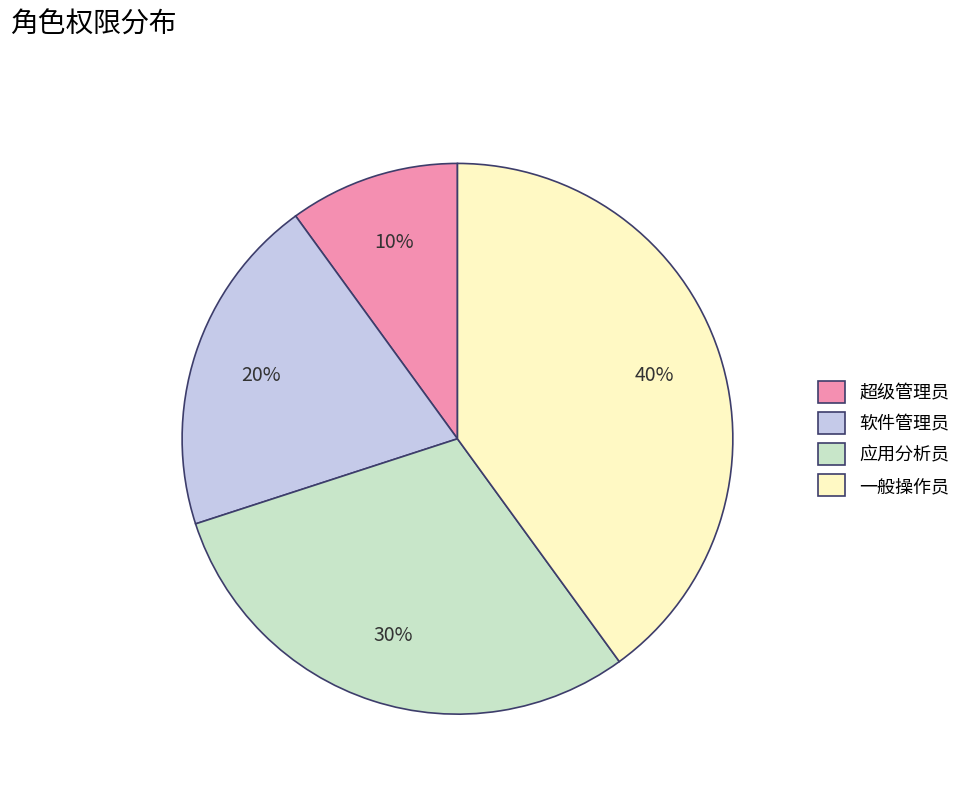

What percentage is the 一般操作员 slice, to the nearest percent?

40%